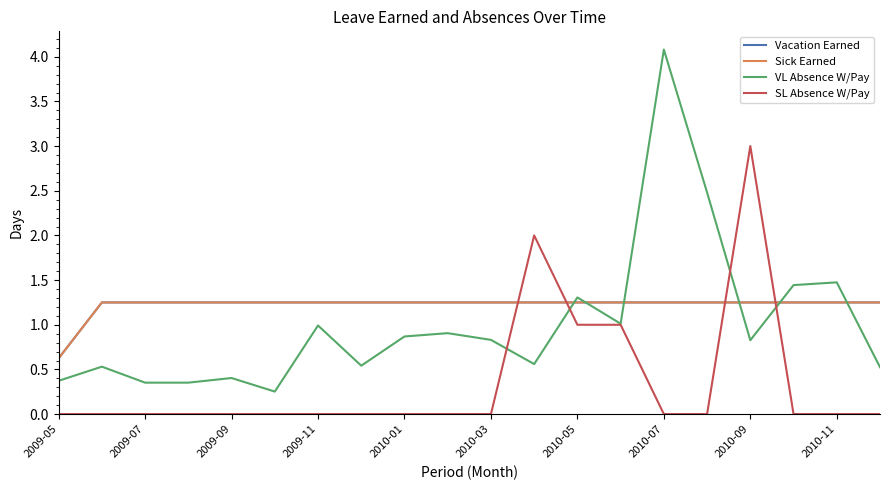

Does the chart display data point markers on the line(s)?

No